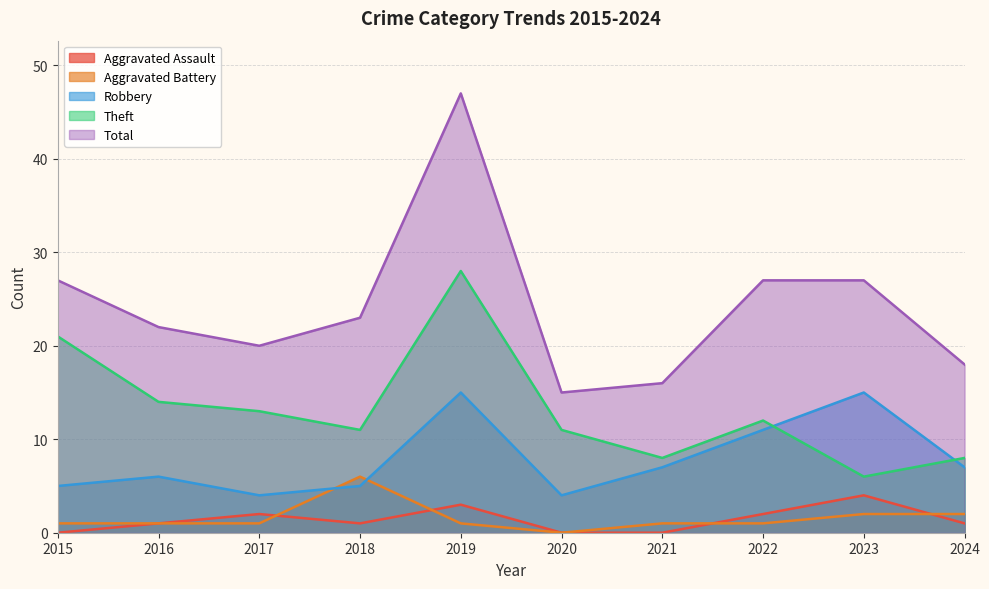

How many interior local peaks does the Robbery series have?

3